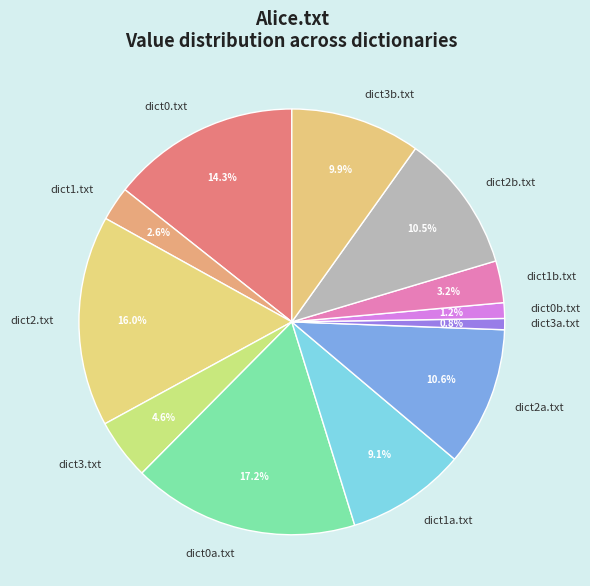

Which category has the biggest portion of the pie?

dict0a.txt